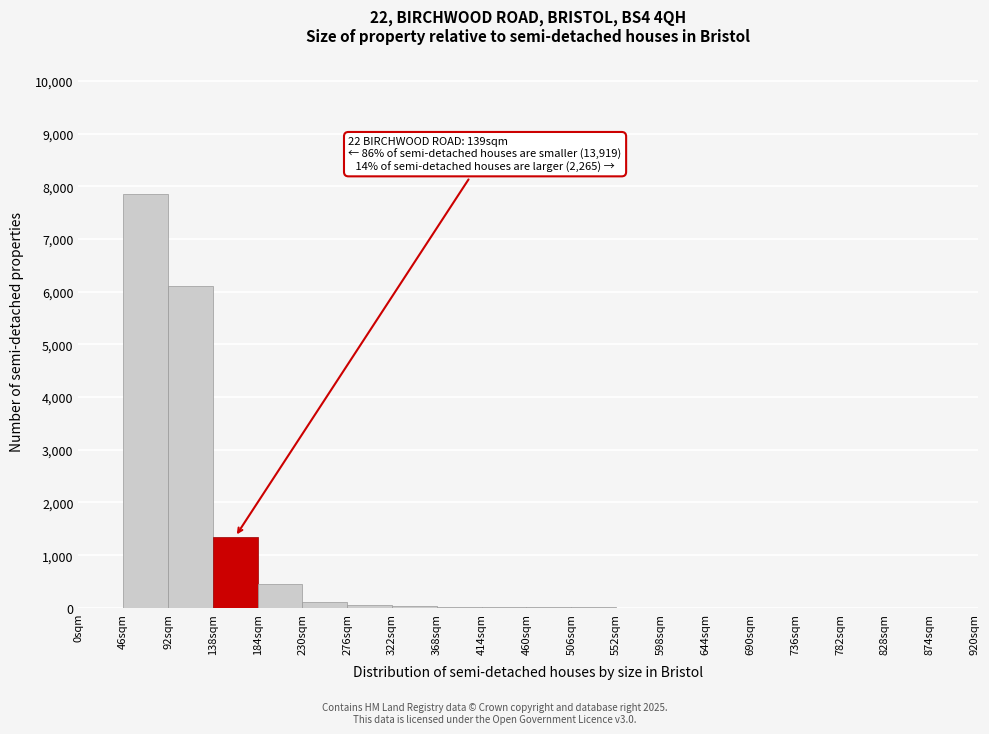

Which range on the x-axis has the tallest bar?

46 to 92